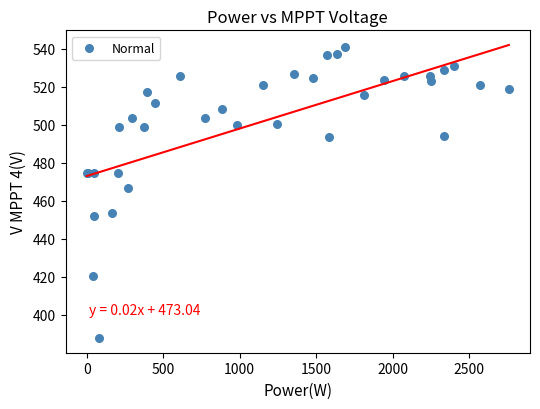

What Y value in the scatter plot is closest to 464?

466.9